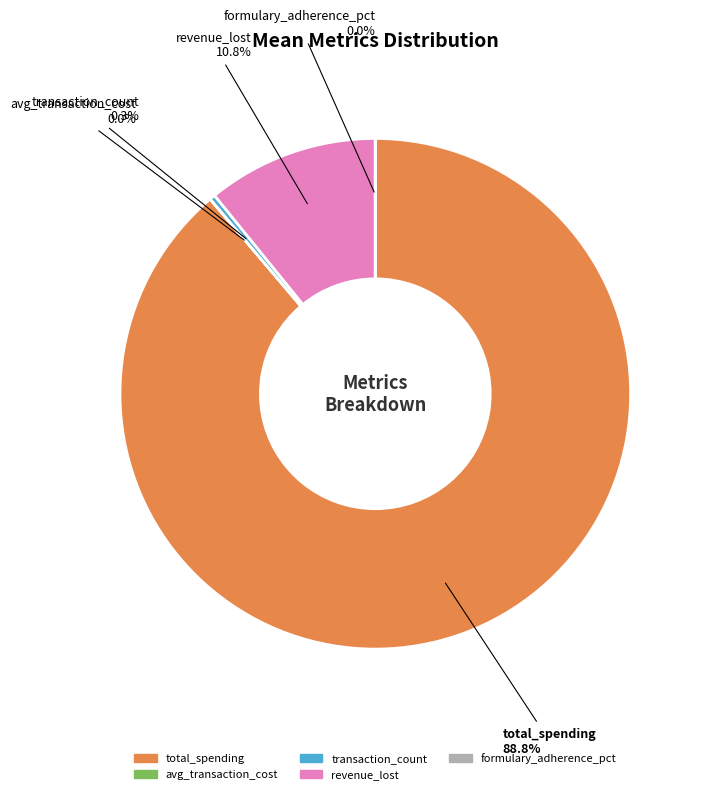

What is the largest slice in the pie chart?

total_spending